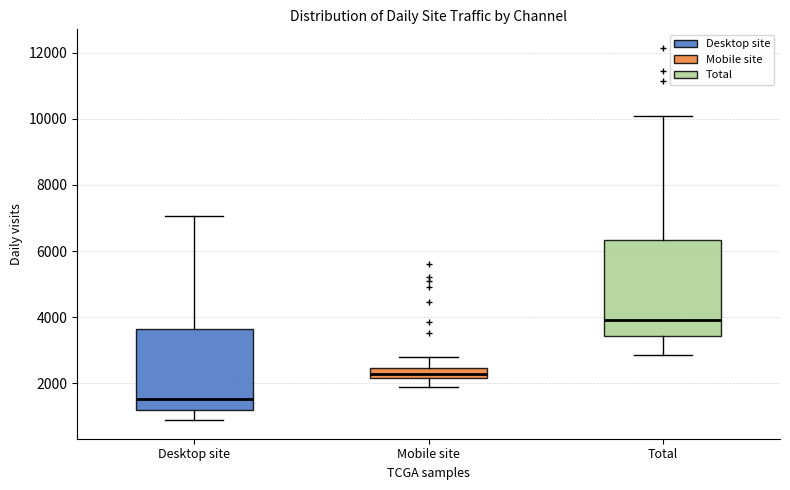

Where does the upper whisker of the box for Desktop site end on the y-axis? The values are not printed on the chart, so give them approximately, as read against the axis.

7000